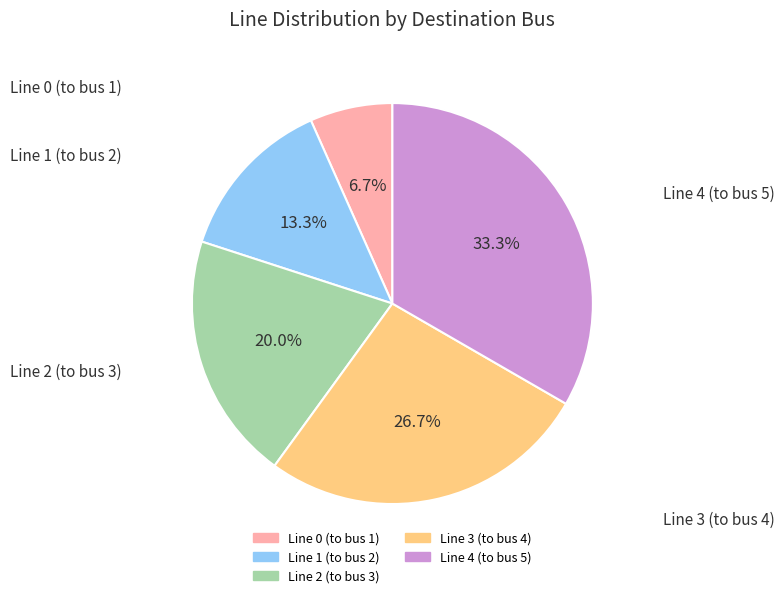

Is there a majority slice in this chart?

No